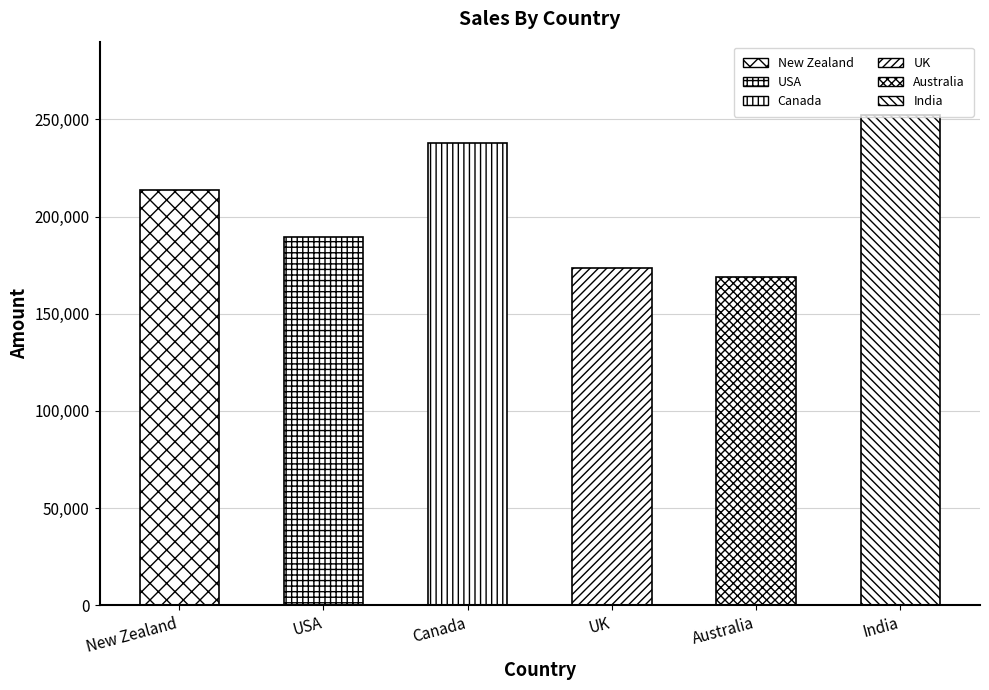

The value at Australia is 168679. True or false?

True